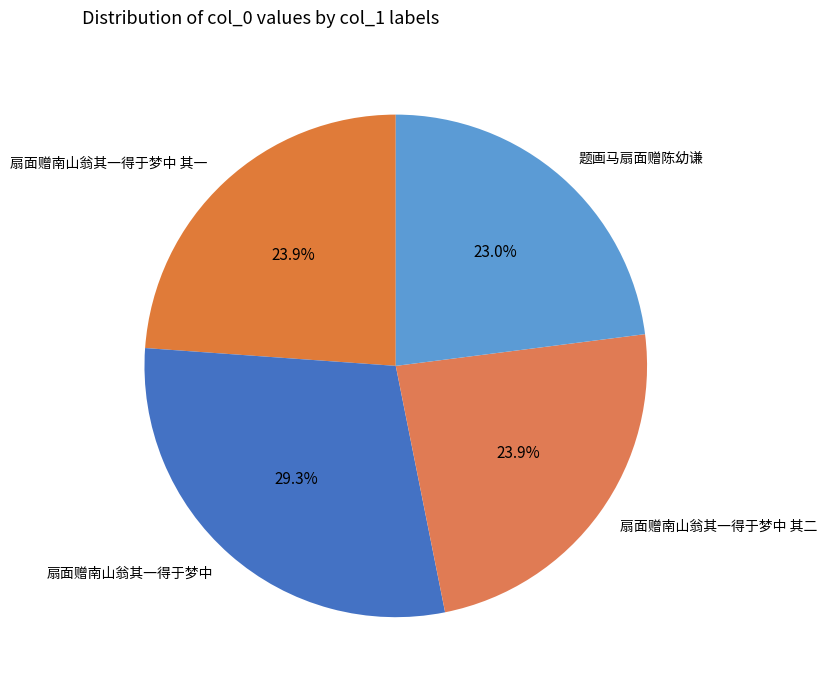

Does 扇面赠南山翁其一得于梦中 其二 represent more than half of the total?

No